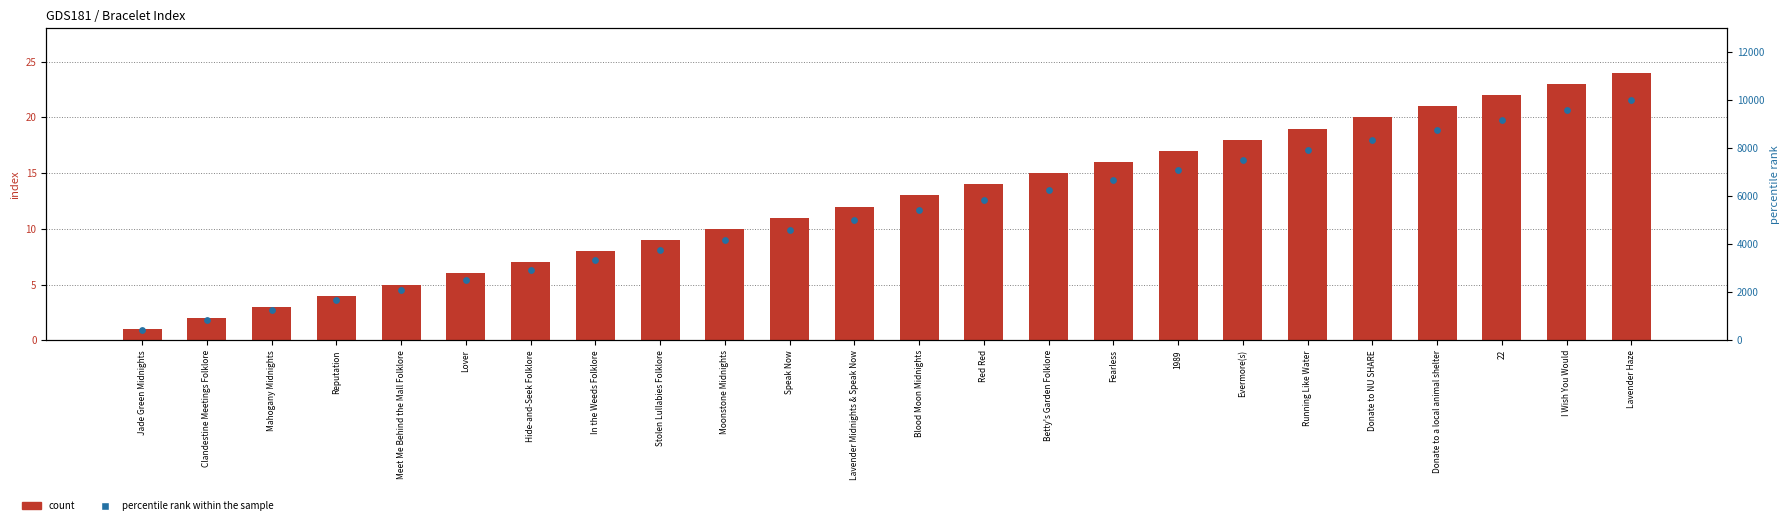

Which series has the widest spread of Y values?

percentile rank within the sample